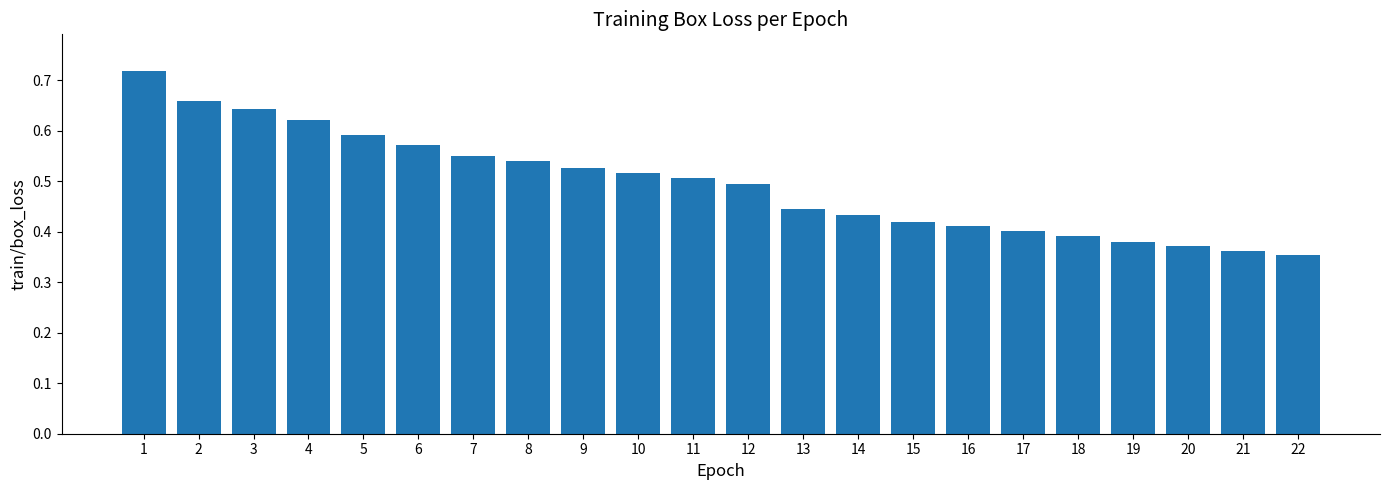

What is the change in value from 14 to 19?

-0.1